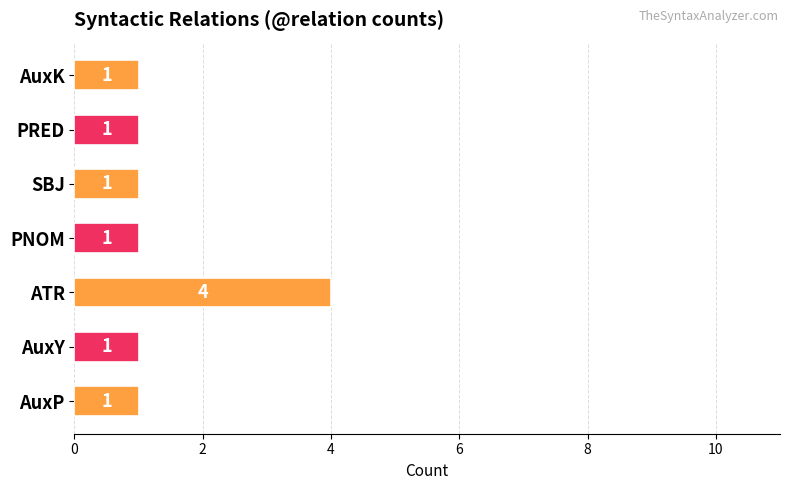

What is the difference between the maximum and second lowest values?

3